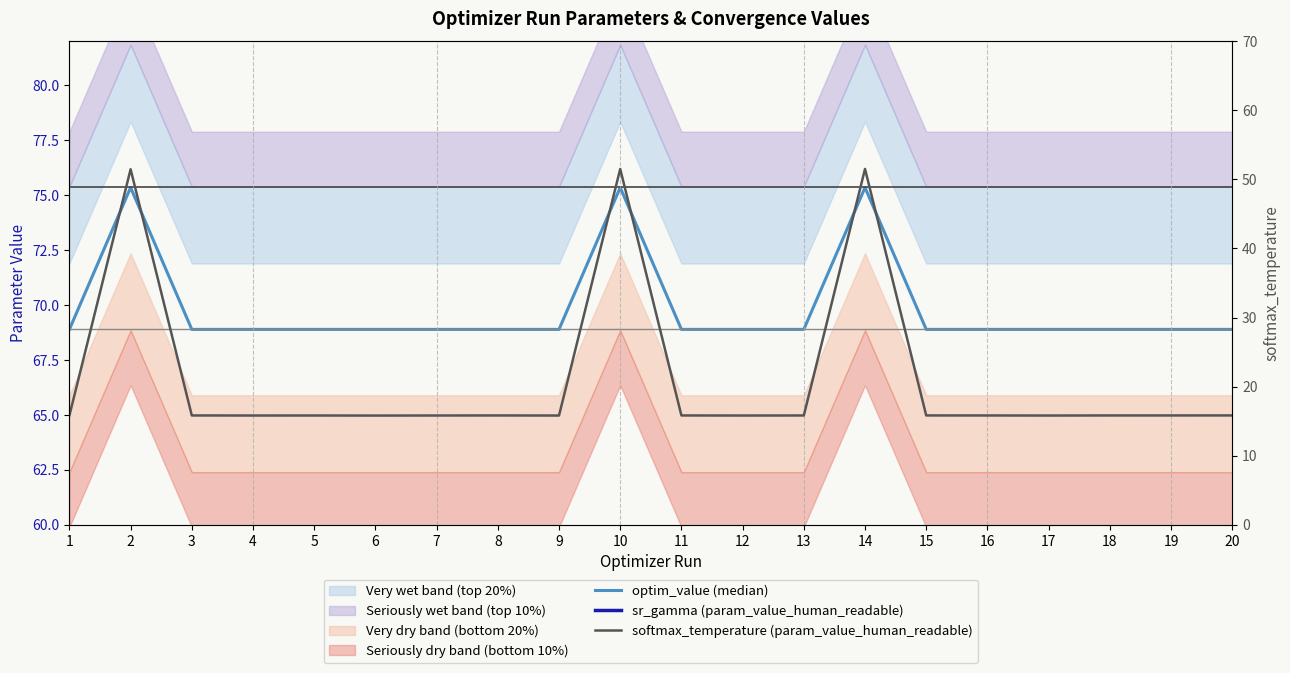

Rank the categories by sr_gamma (param_value_human_readable) value from highest to lowest.

14, 10, 2, 17, 9, 6, 12, 7, 5, 4, 8, 11, 13, 18, 16, 1, 3, 19, 15, 20